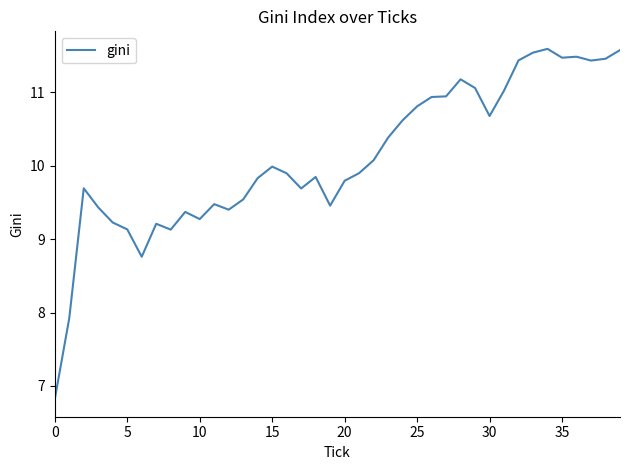

Reading left to right, transcribe all the data shown in this chart.

6.8	7.9	9.7	9.4	9.2	9.1	8.8	9.2	9.1	9.4	9.3	9.5	9.4	9.5	9.8	10.0	9.9	9.7	9.8	9.5	9.8	9.9	10.1	10.4	10.6	10.8	10.9	10.9	11.2	11.1	10.7	11.0	11.4	11.5	11.6	11.5	11.5	11.4	11.5	11.6